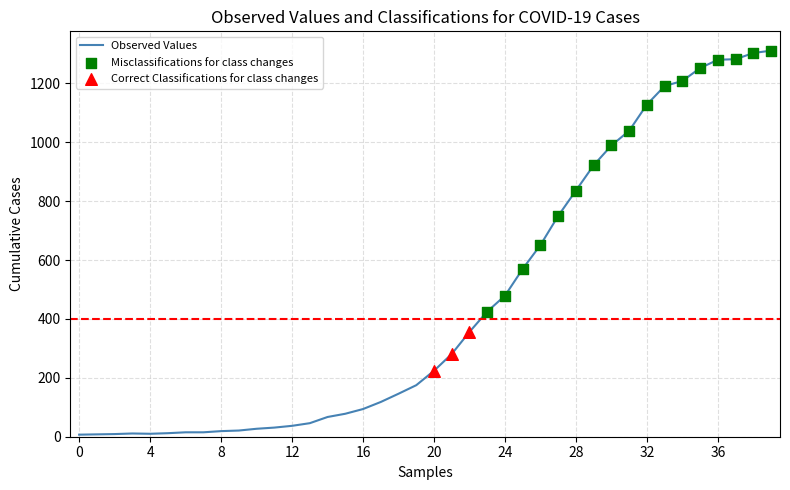

What is the maximum value shown in the chart?

1311